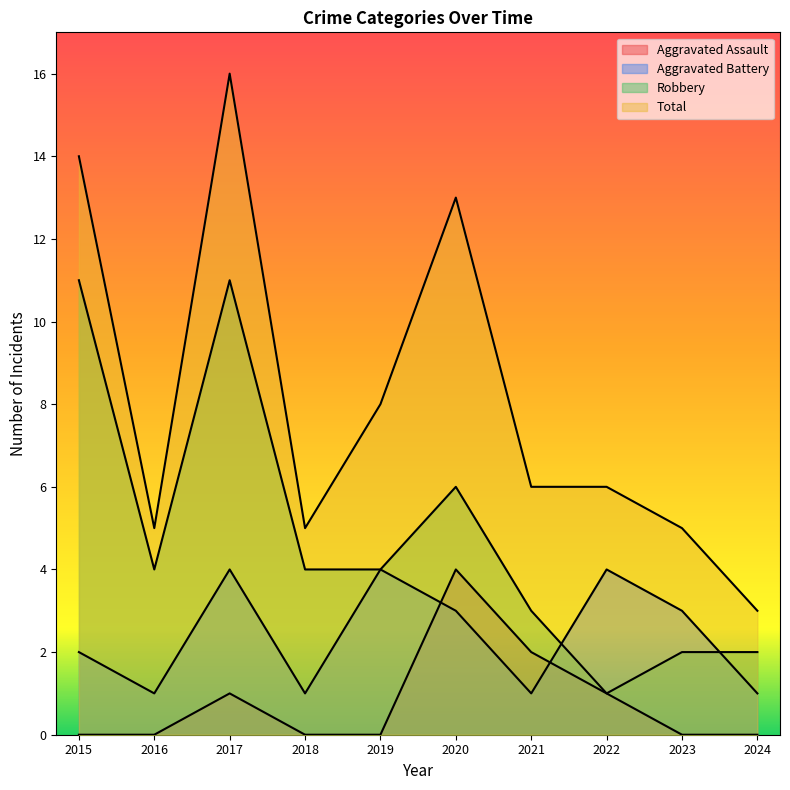

What is the difference between the Robbery values at 2023 and 2020?

4